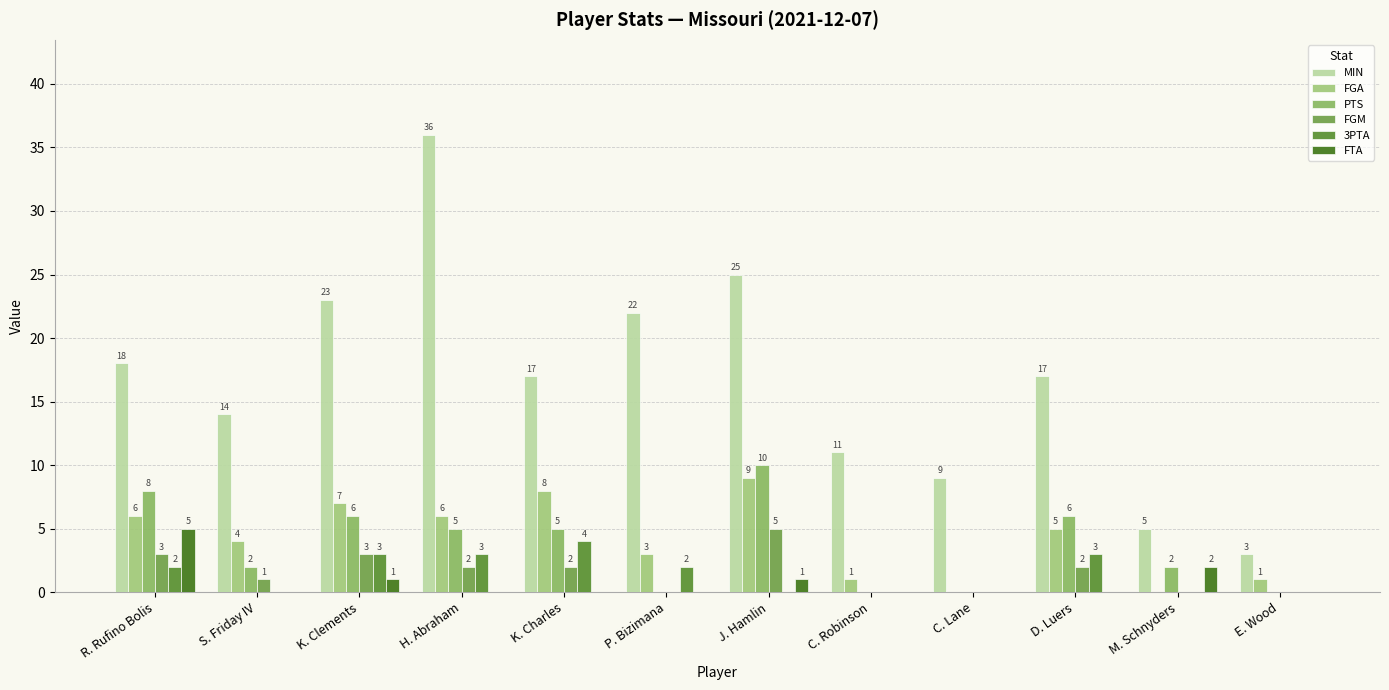

How many groups of bars are there?

12